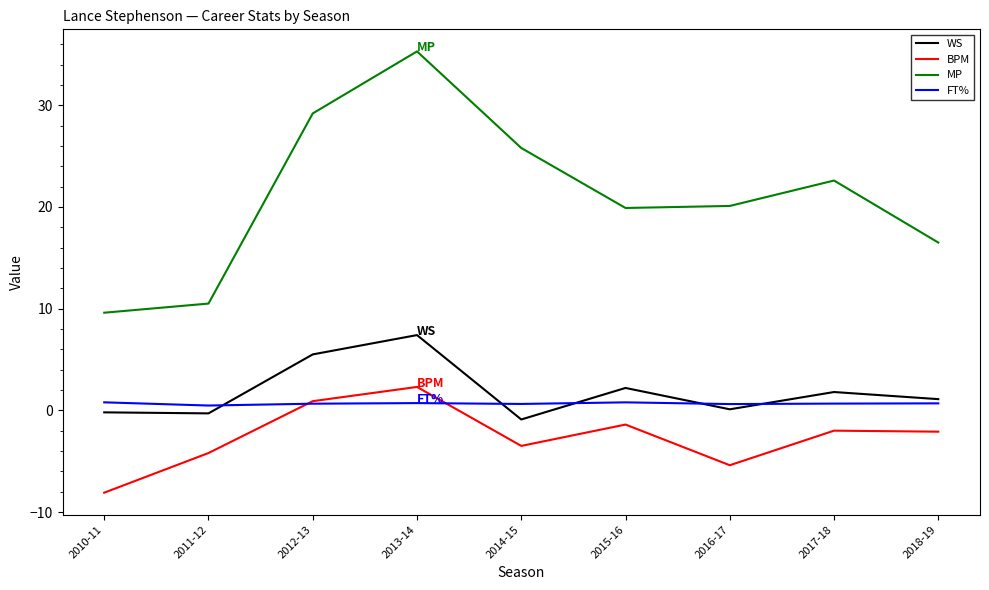

What is the average value of the BPM series?

-2.6